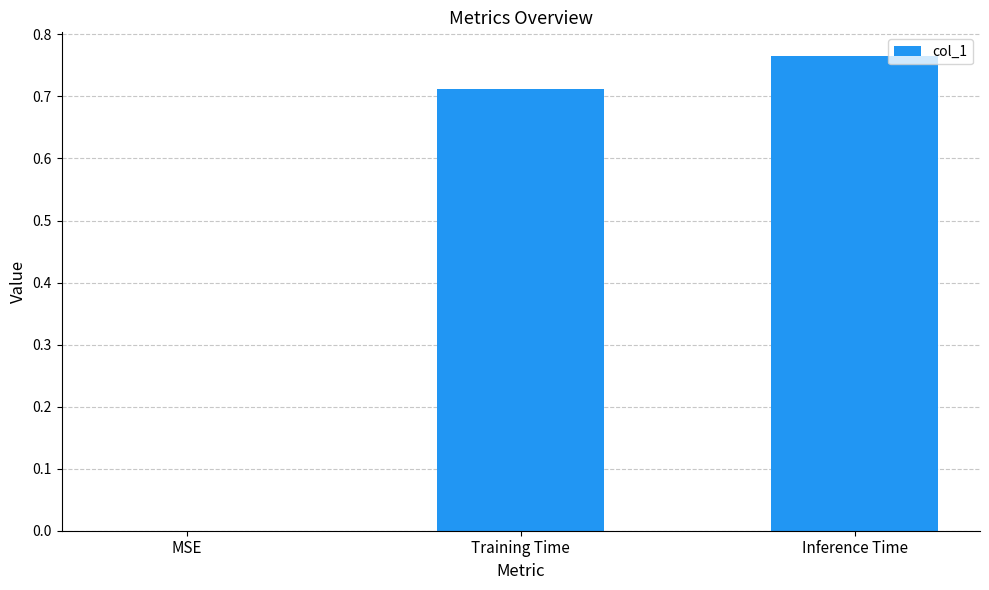

What is the average value?

0.5